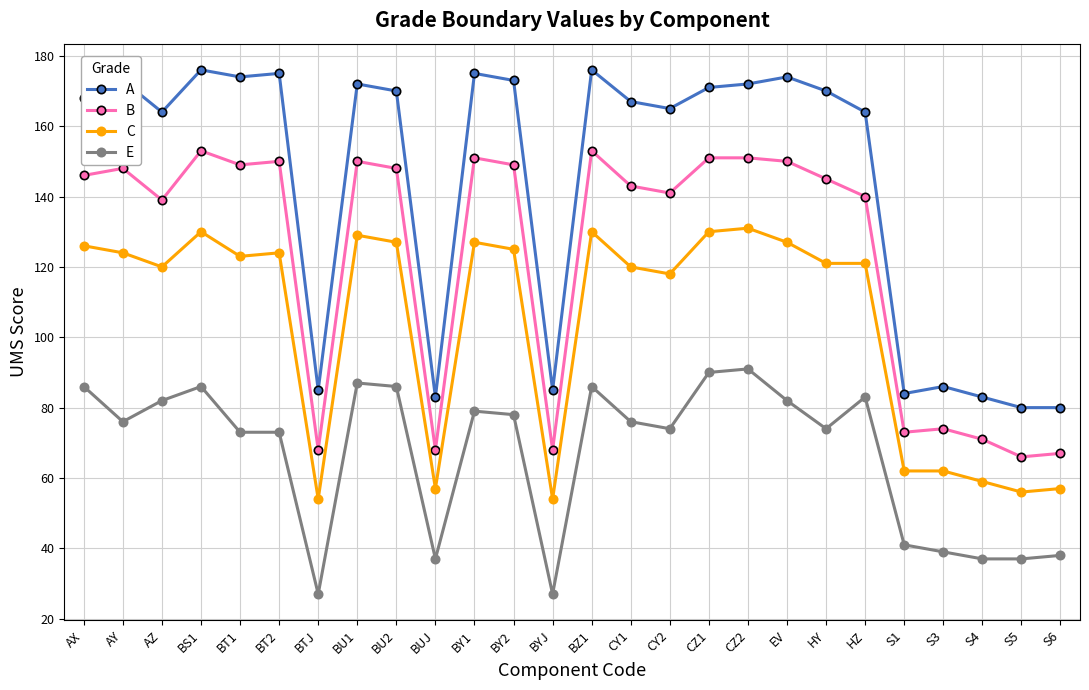

Reading right to left, what are all the values shown in this chart?

A: 80	80	83	86	84	164	170	174	172	171	165	167	176	85	173	175	83	170	172	85	175	174	176	164	173	168
B: 67	66	71	74	73	140	145	150	151	151	141	143	153	68	149	151	68	148	150	68	150	149	153	139	148	146
C: 57	56	59	62	62	121	121	127	131	130	118	120	130	54	125	127	57	127	129	54	124	123	130	120	124	126
E: 38	37	37	39	41	83	74	82	91	90	74	76	86	27	78	79	37	86	87	27	73	73	86	82	76	86